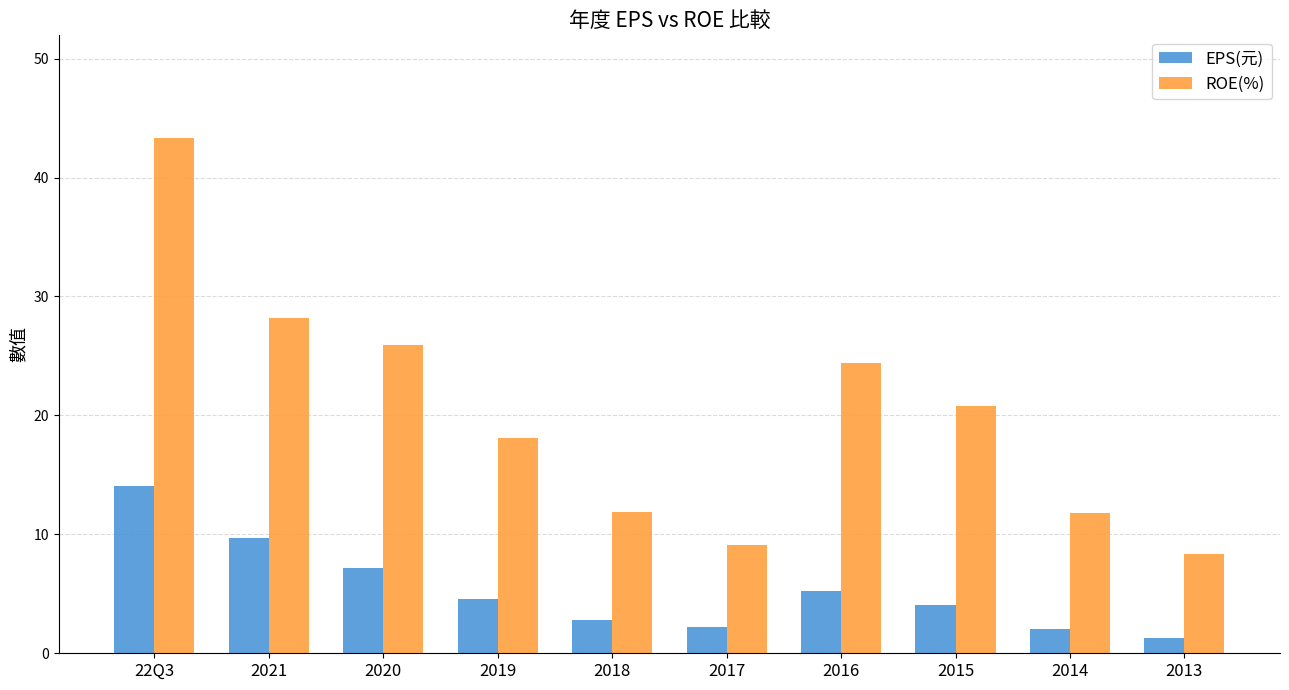

What is the average value of the ROE(%) series?

20.2